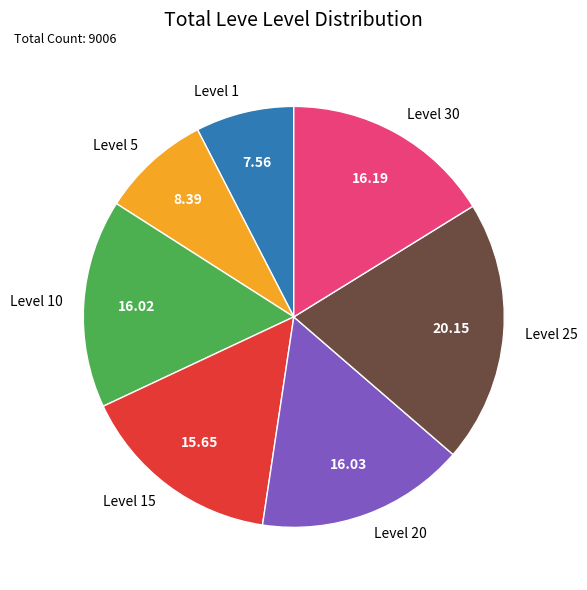

Count the number of slices in the pie.

7